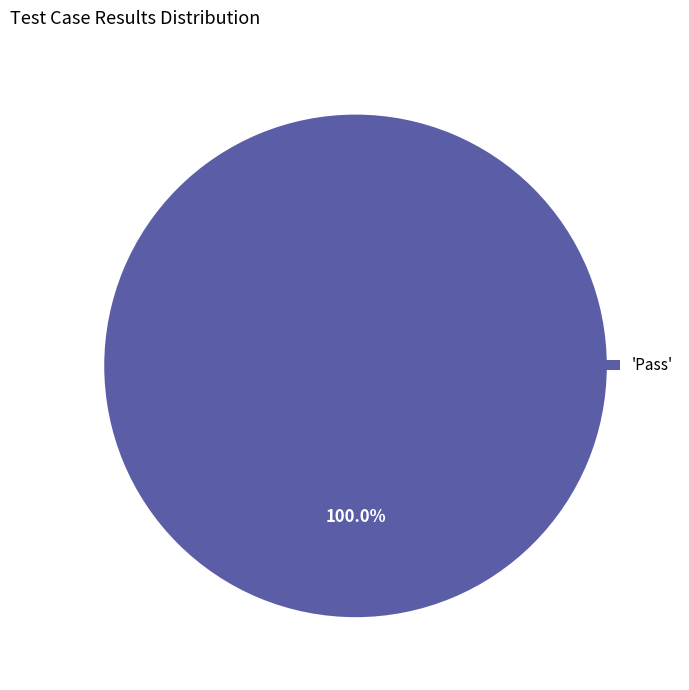

Rank the categories by value from lowest to highest.

'Pass'